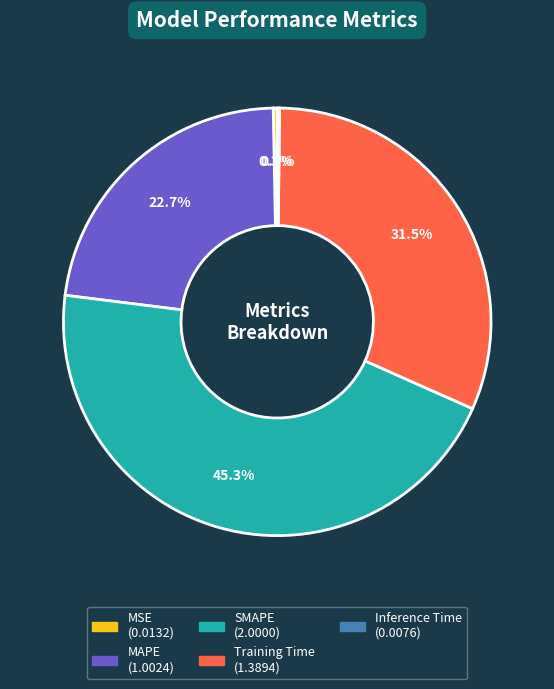

Which category has the biggest portion of the pie?

SMAPE